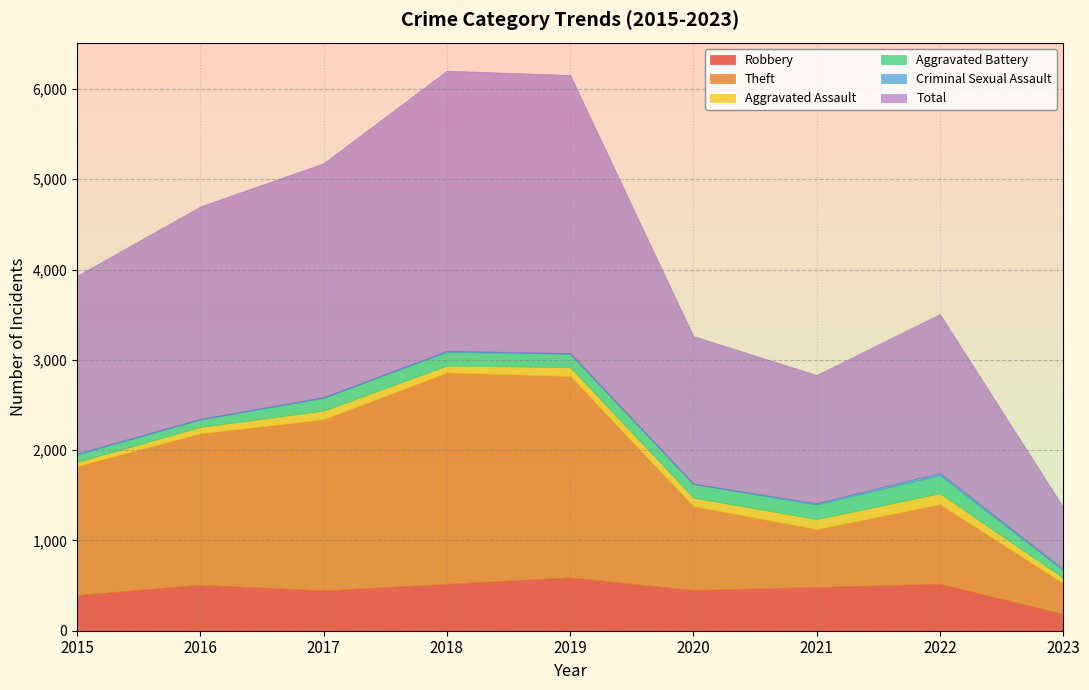

True or false: Aggravated Battery and Aggravated Assault intersect in this chart.

False